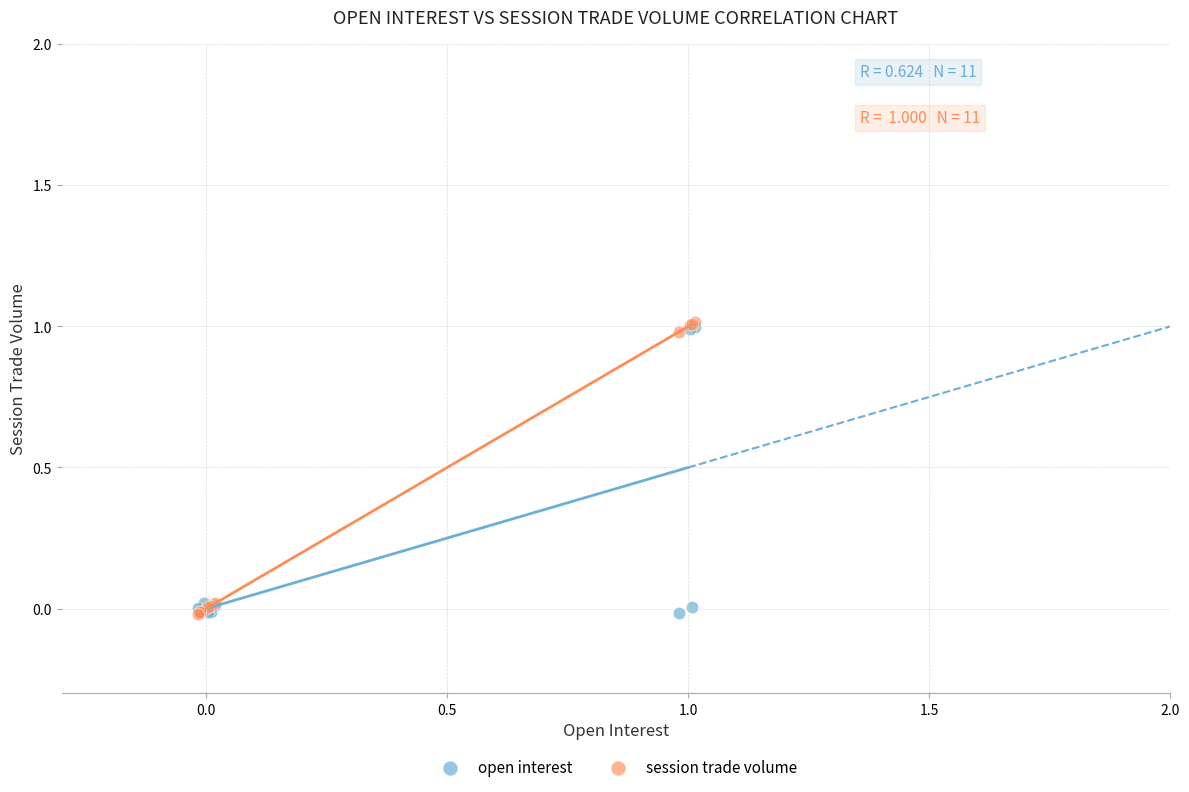

What are all the series names shown in the legend?

open interest, session trade volume